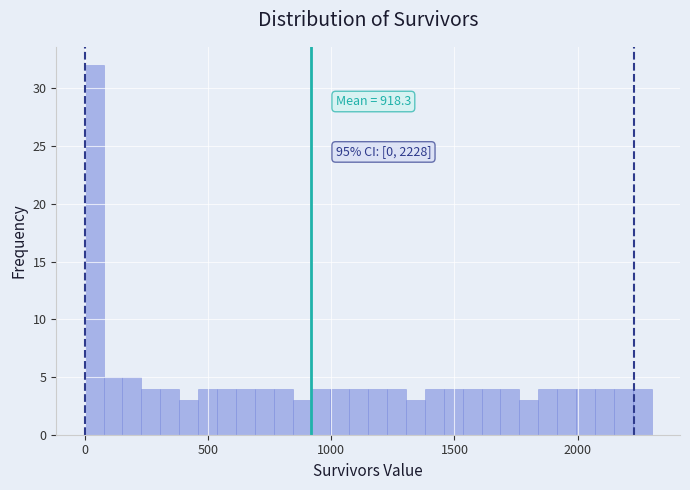

Around what value on the x-axis is the tallest bar? Give the approximate position of its centre, as read against the axis.

50